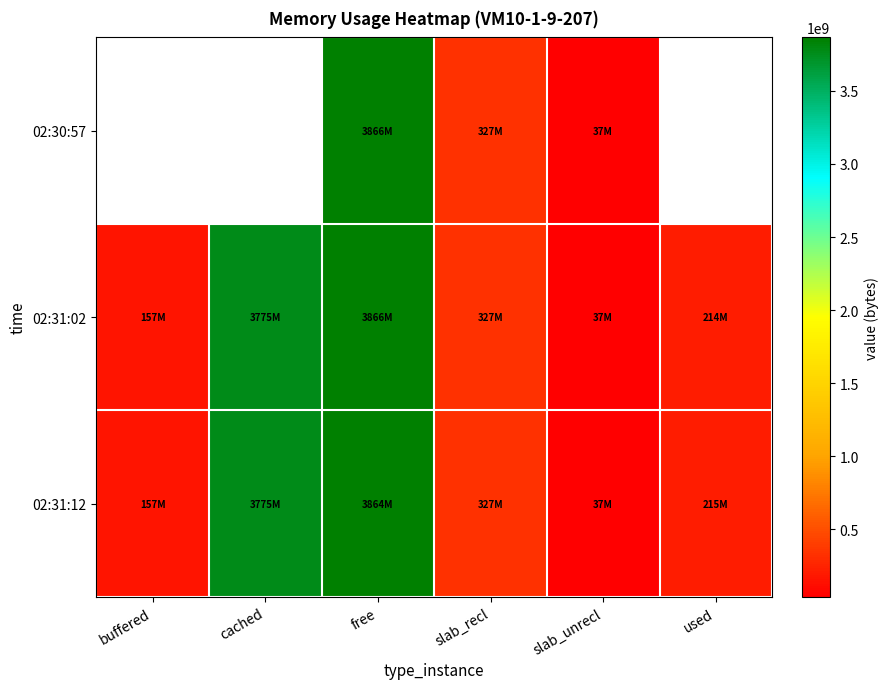

What is the minimum value shown in the chart?

36904960.0